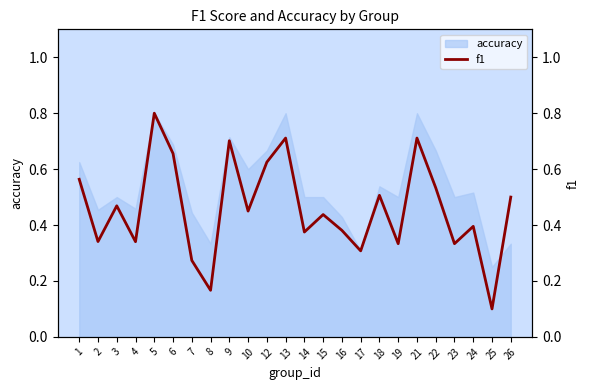

What is the difference between the second highest and second lowest values?

0.5